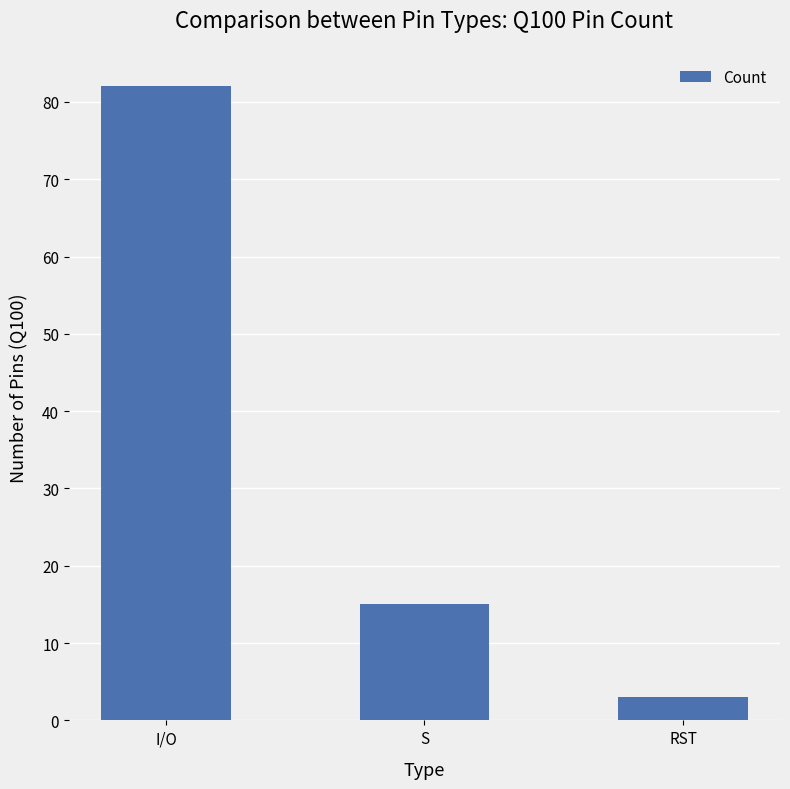

Reading right to left, extract all data points from this chart.

3	15	82